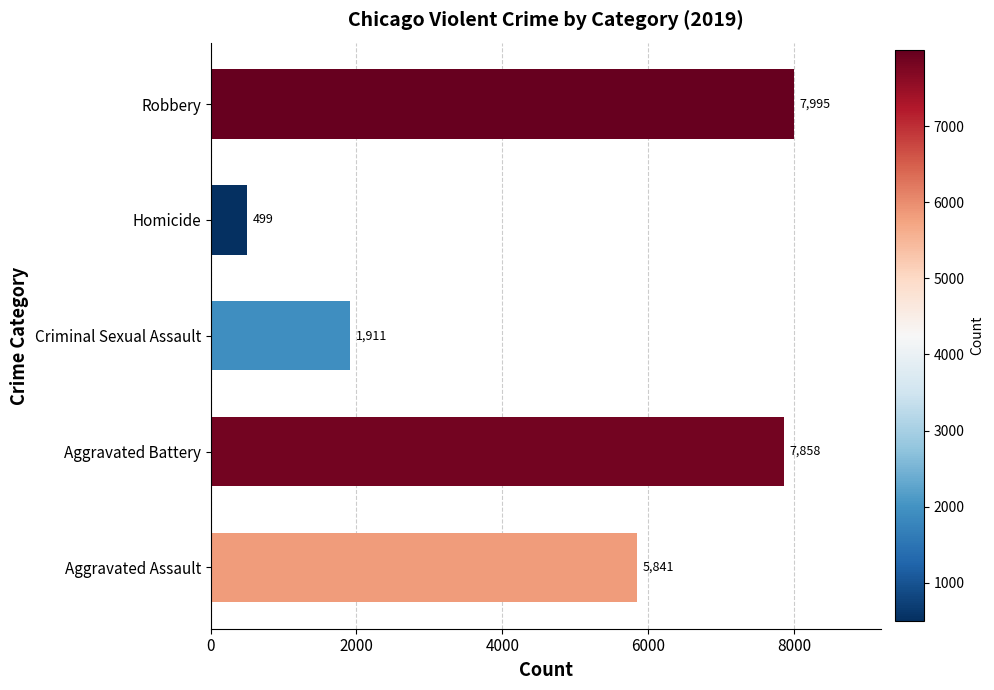

List the labels in order of value, smallest first.

Homicide, Criminal Sexual Assault, Aggravated Assault, Aggravated Battery, Robbery